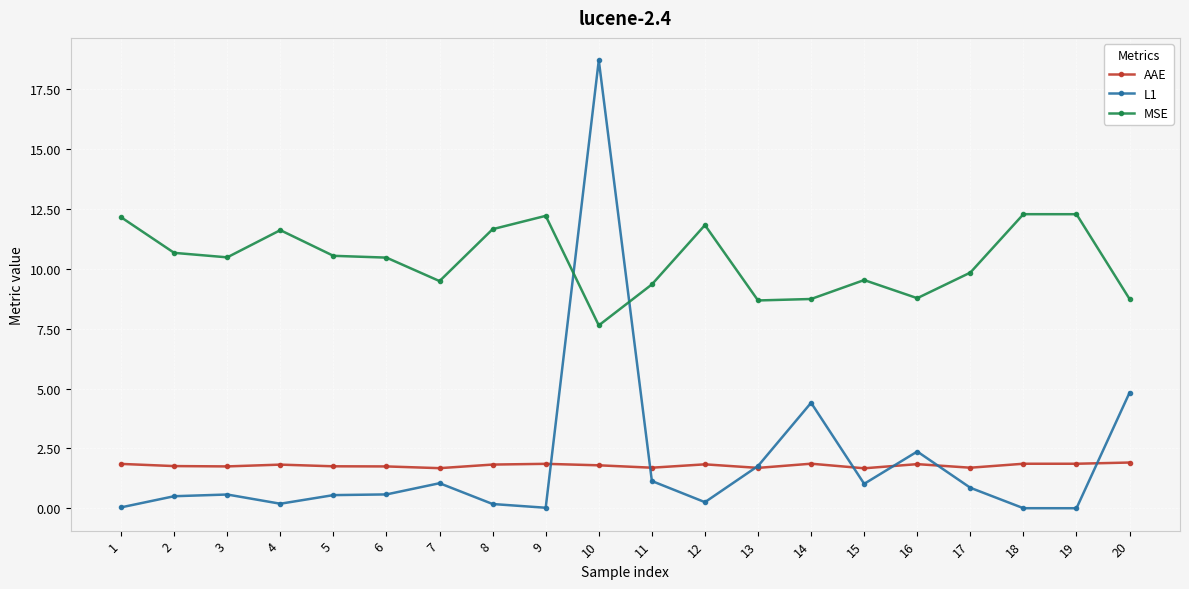

How many data points does each series have?

20